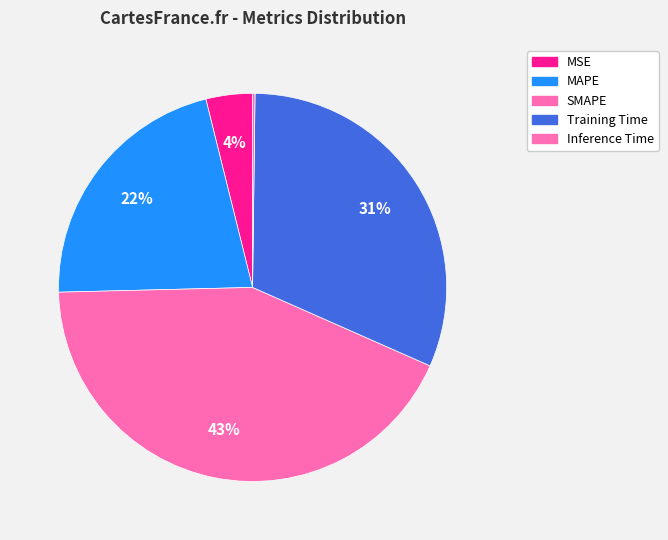

Which slice is the smallest?

Inference Time